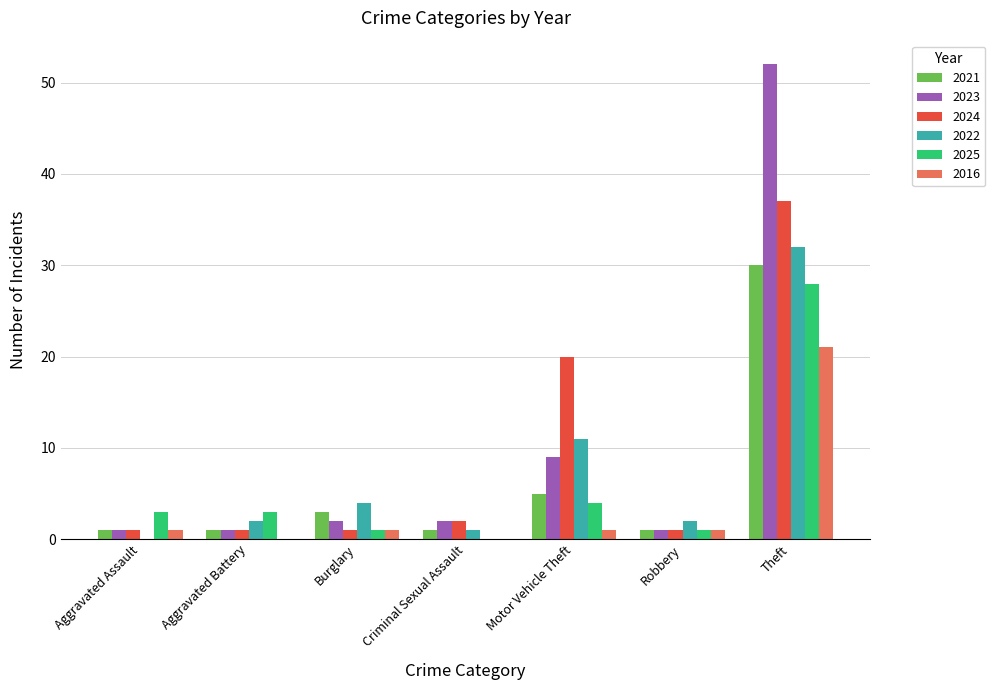

Where is 2022 nearest to the value 16?

Motor Vehicle Theft